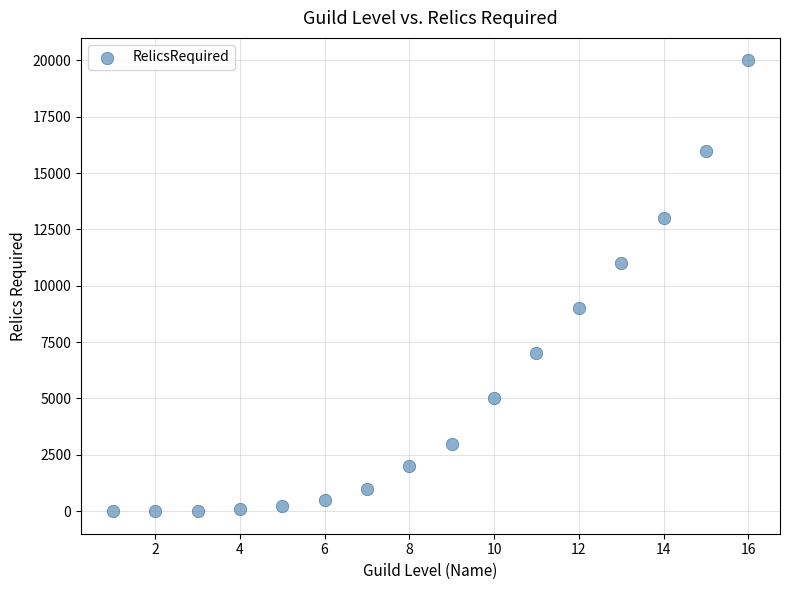

What is the range of Y values (max minus min)?

20000